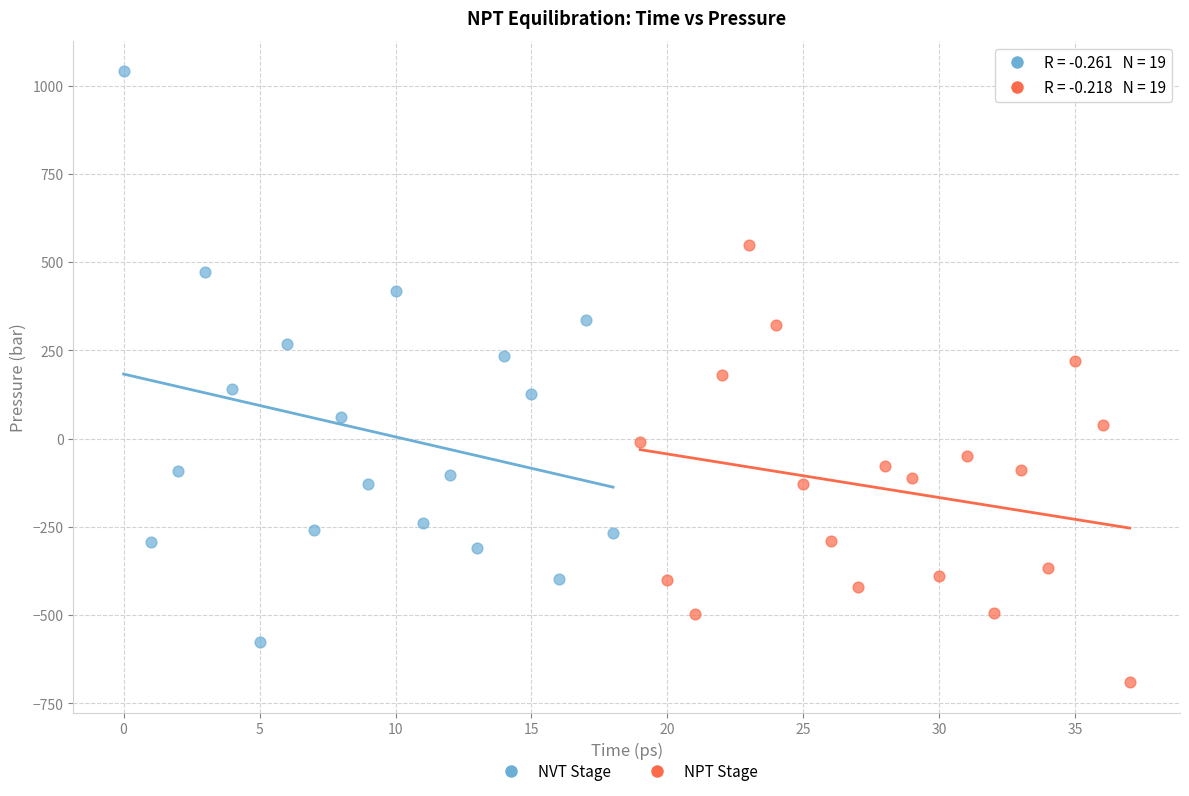

What are all the series names shown in the legend?

NVT Stage, NPT Stage